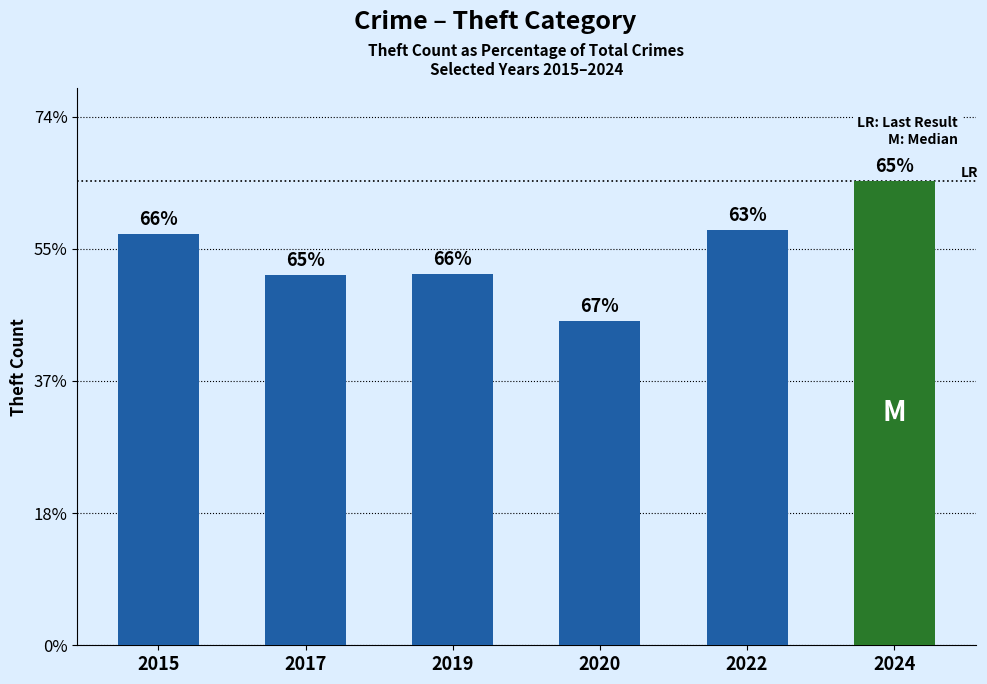

Are the bars horizontal?

No